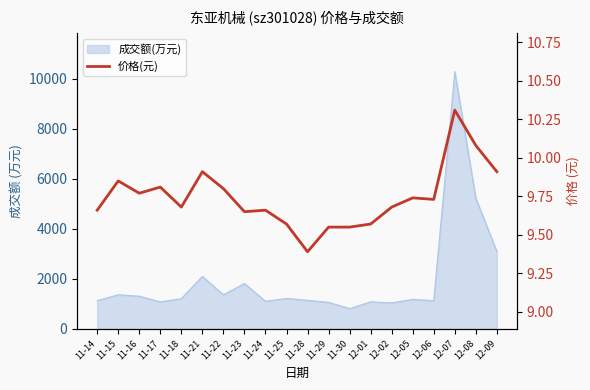

True or false: the data shows 4.3 at 11-22.

False